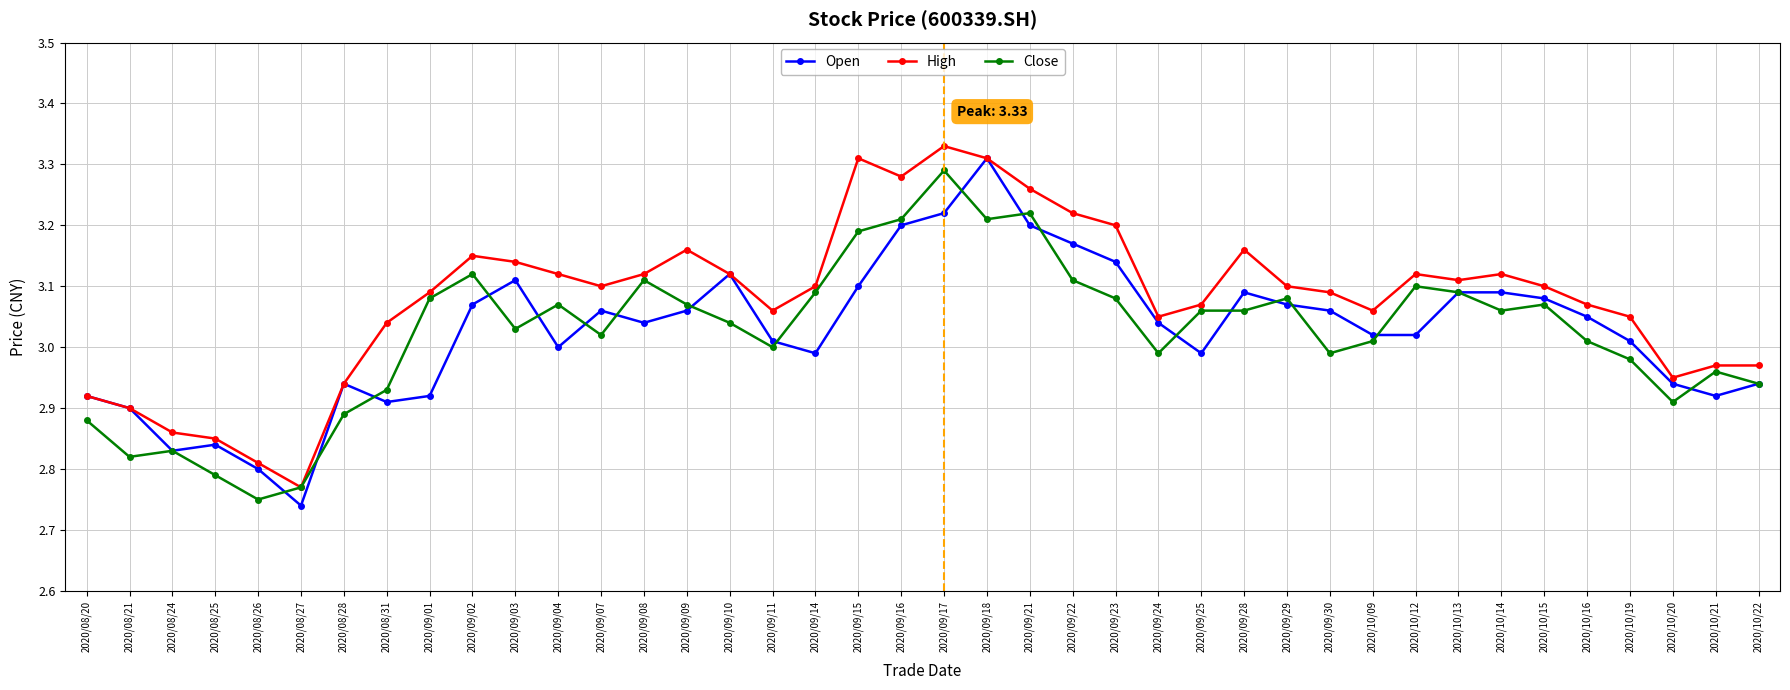

At which label does Open reach its peak?

2020/09/18